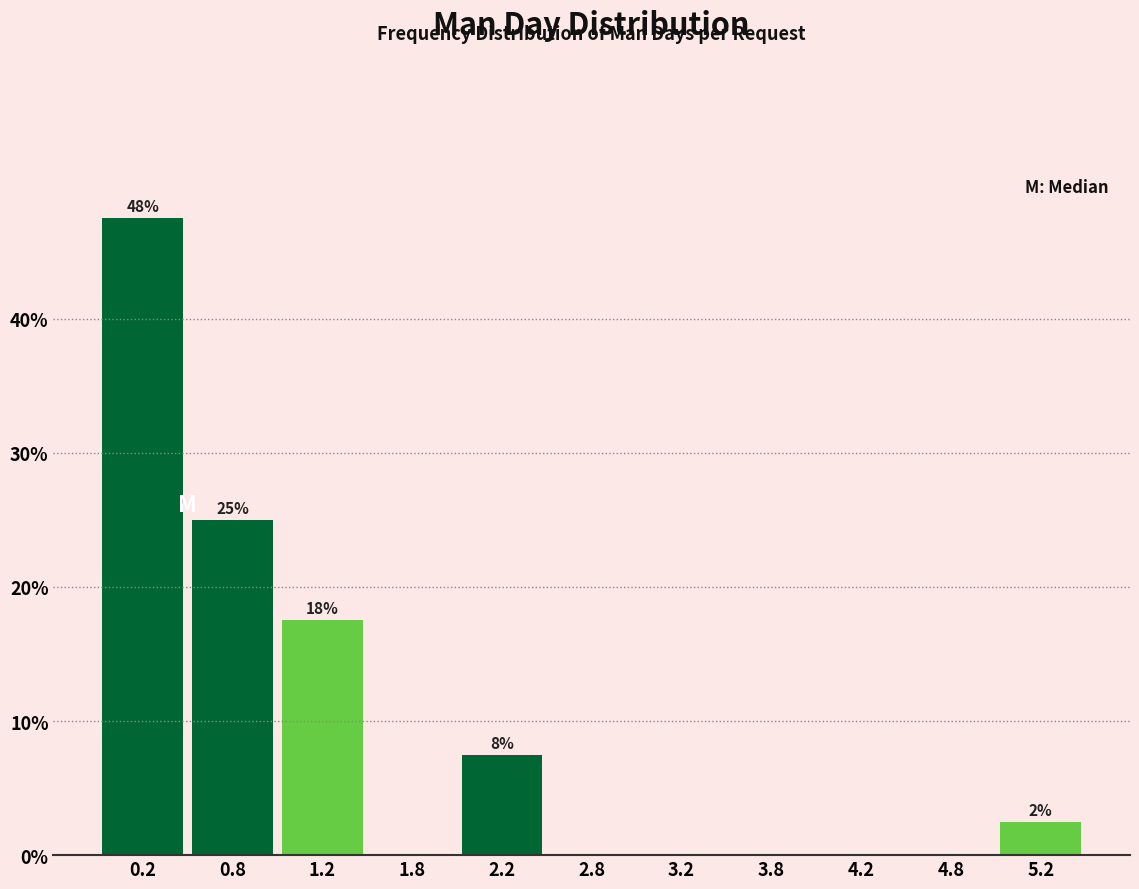

Which range on the x-axis has the tallest bar?

0.0 to 0.5